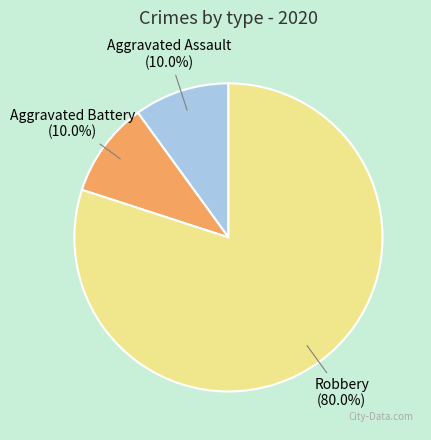

Is there a majority slice in this chart?

Yes